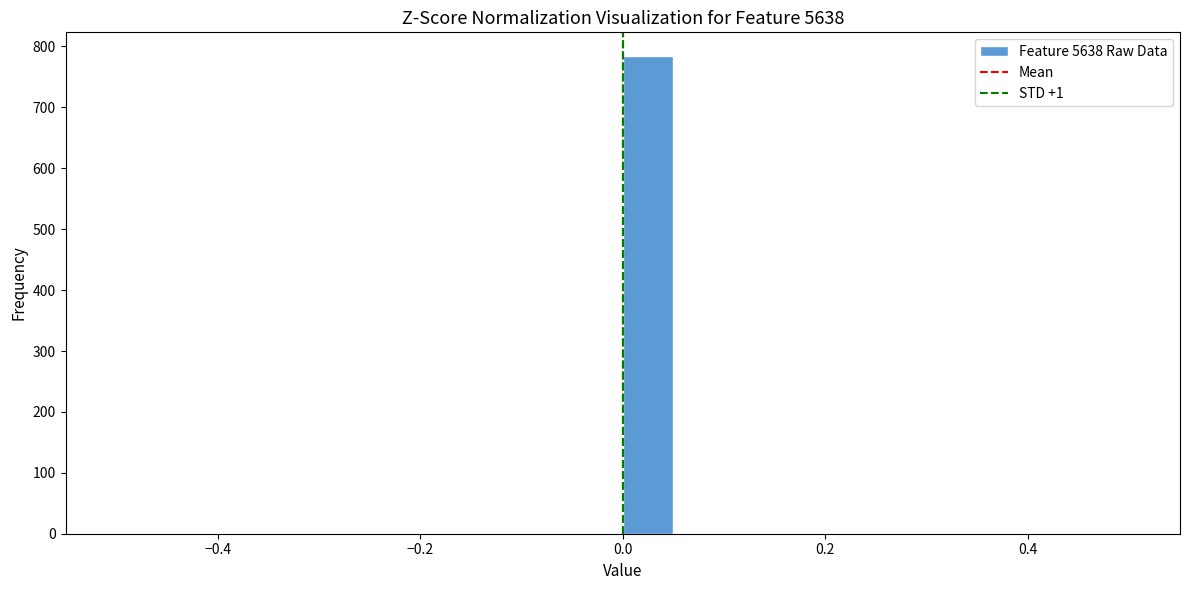

Around what value on the x-axis is the tallest bar? Give the approximate position of its centre, as read against the axis.

0.02